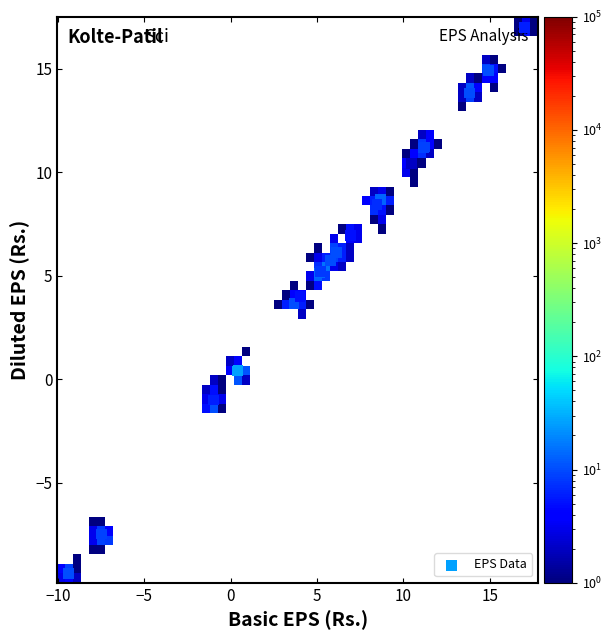

What Y value in the scatter plot is closest to 3?

3.7